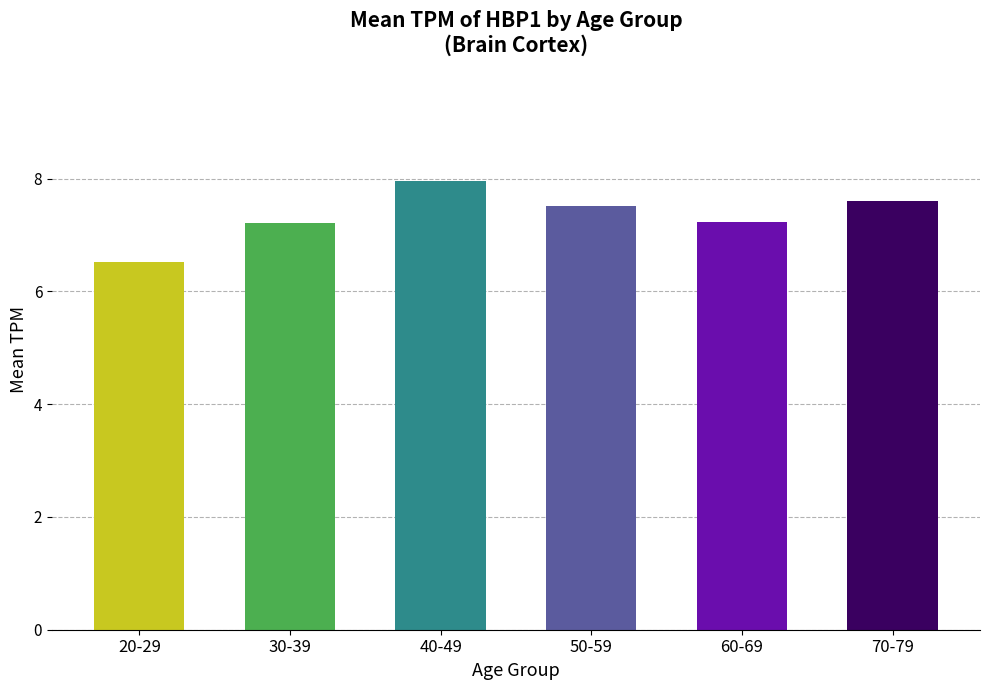

What is the value of the 5th bar from the left?

7.2